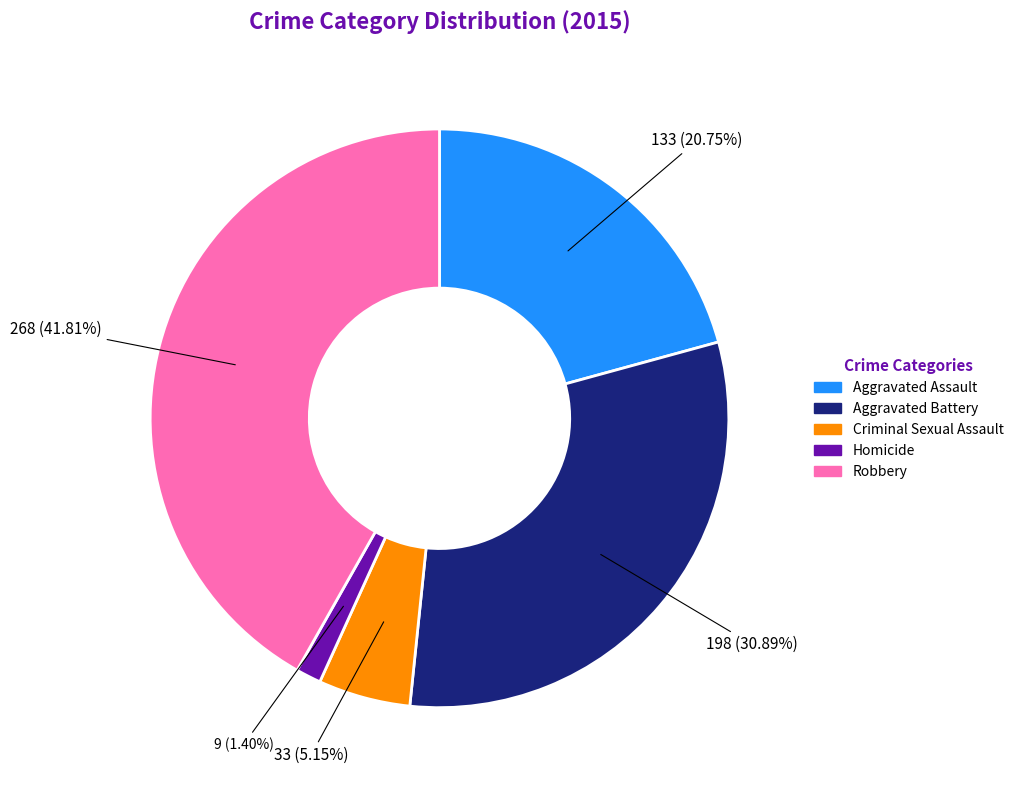

Which slice is the largest?

Robbery